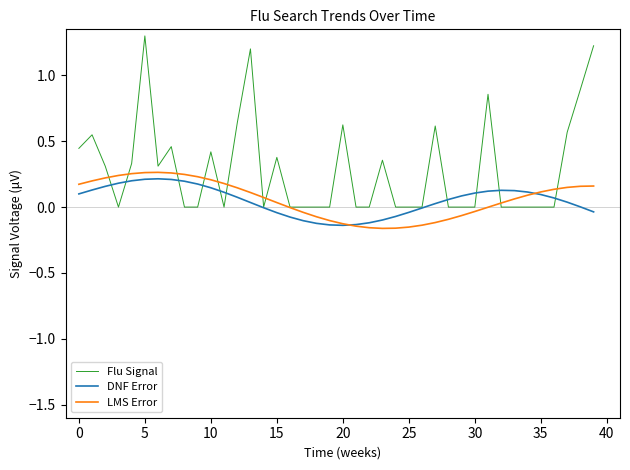

Which series has the largest range (max minus min)?

Flu Signal